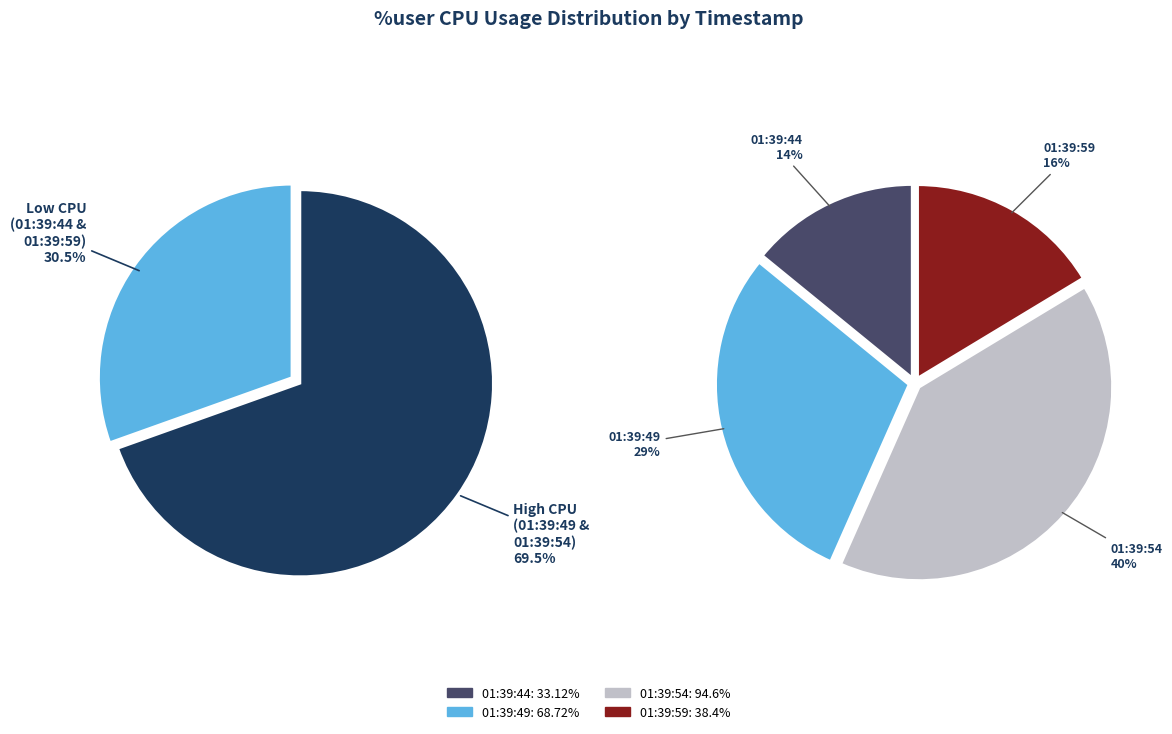

To the nearest percent, what portion does 01:39:54 represent?

40%